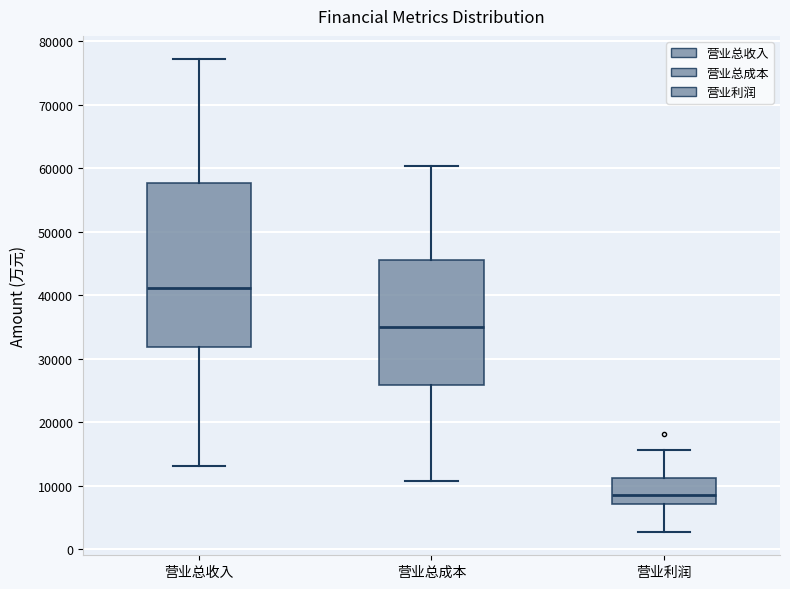

Which box is the tallest, from its lower edge to its upper edge?

营业总收入